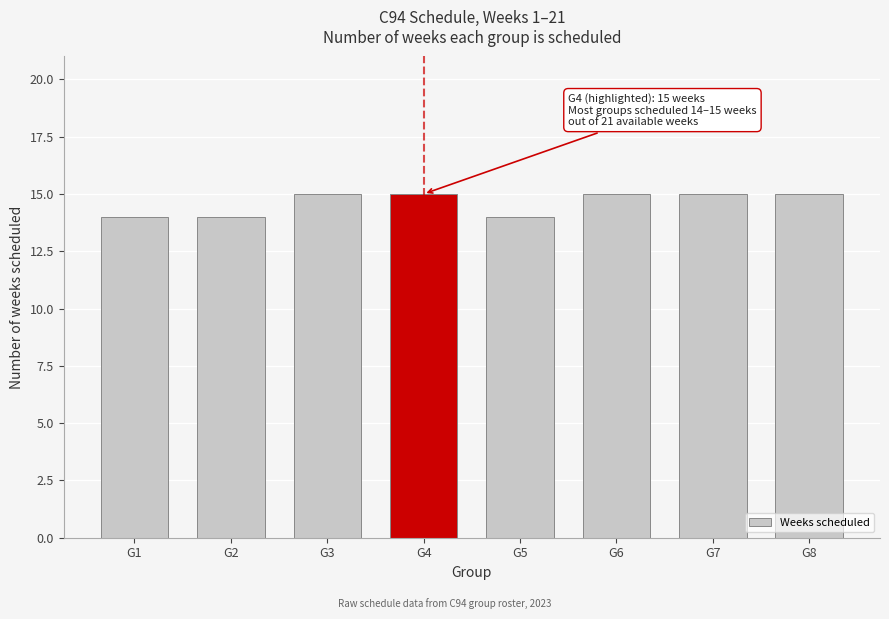

Reading left to right, transcribe all the data shown in this chart.

14	14	15	15	14	15	15	15